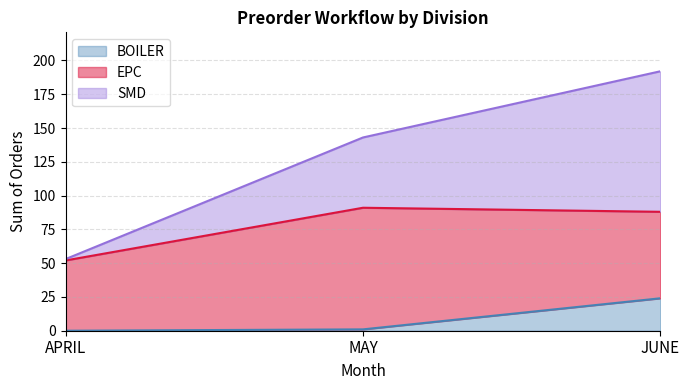

How many data points in BOILER are less than 1?

1